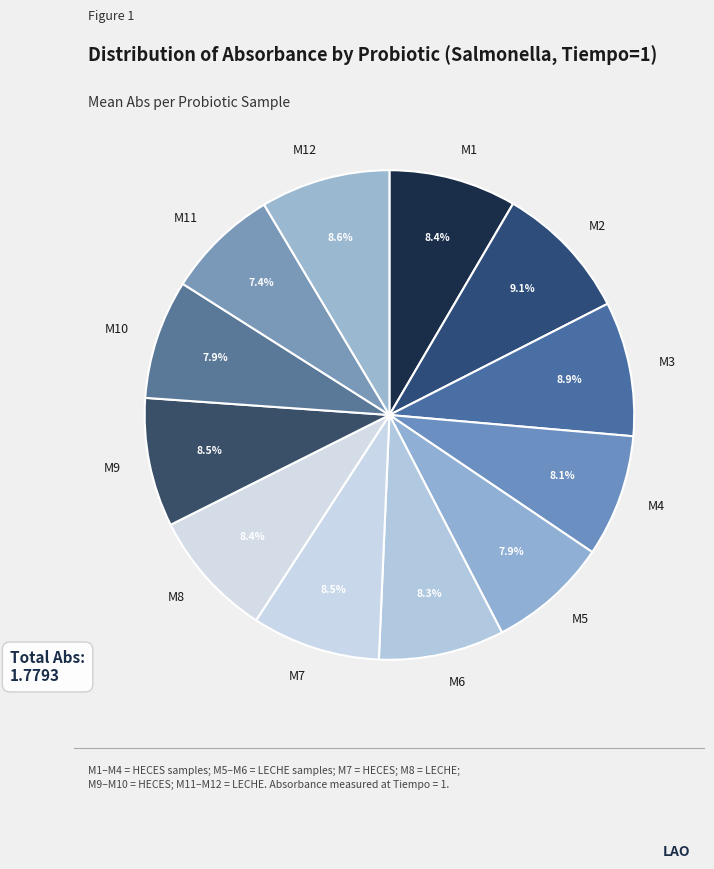

To the nearest percent, what is the average slice percentage?

8%